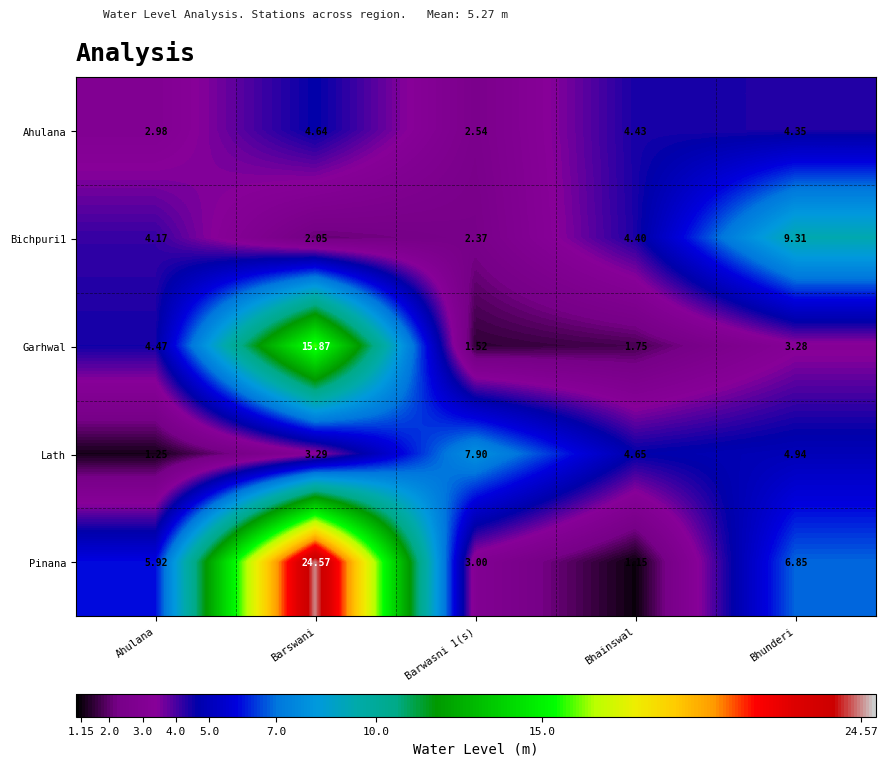

At which category does the chart reach its peak across all series?

Barswani